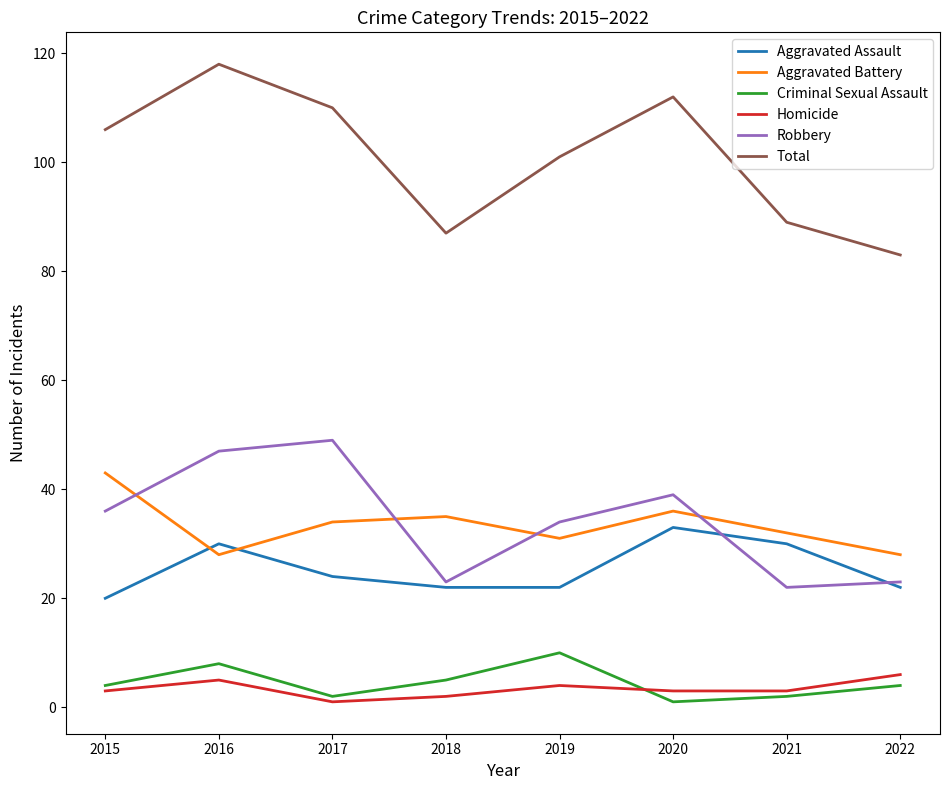

Which series has the largest total across all categories?

Total